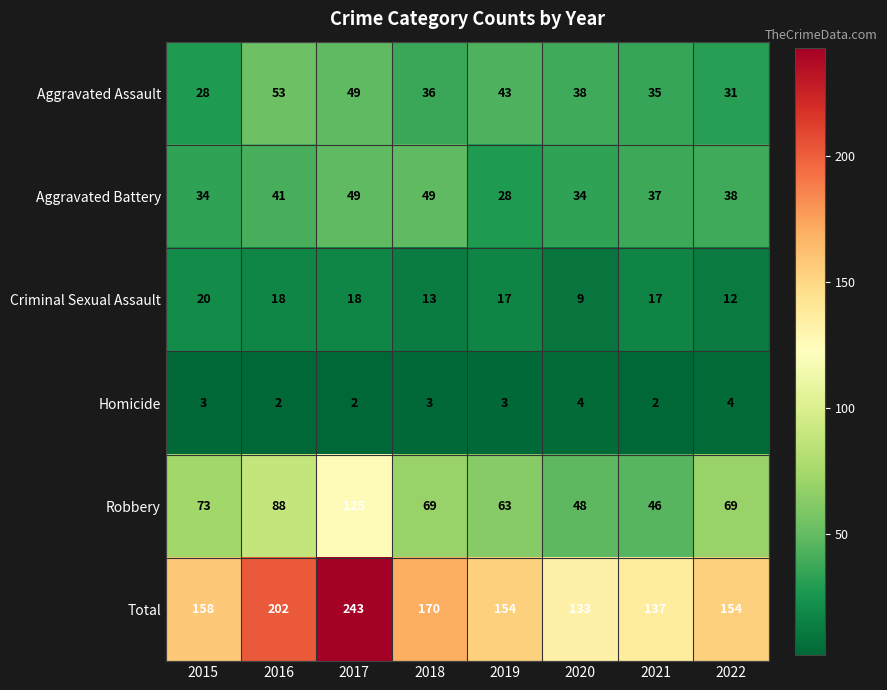

What value does the Aggravated Battery series have at 2018?

49